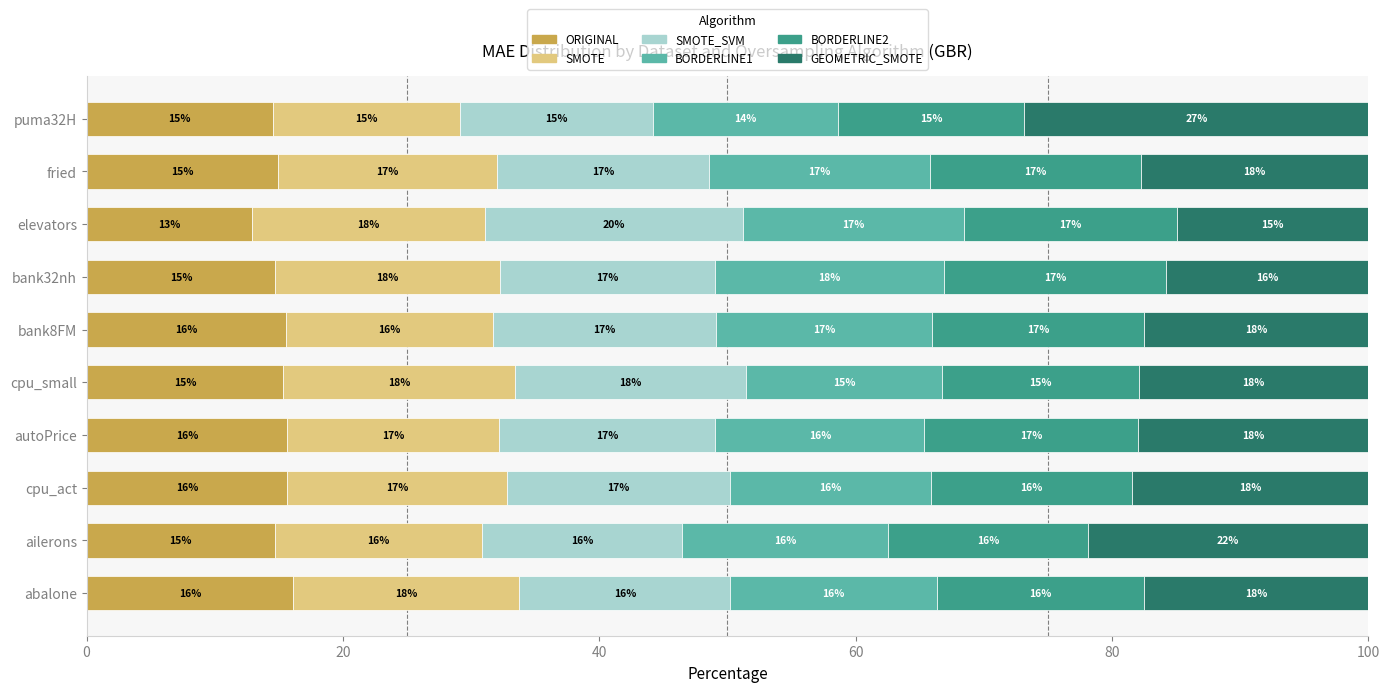

At which label does ORIGINAL reach its minimum?

elevators